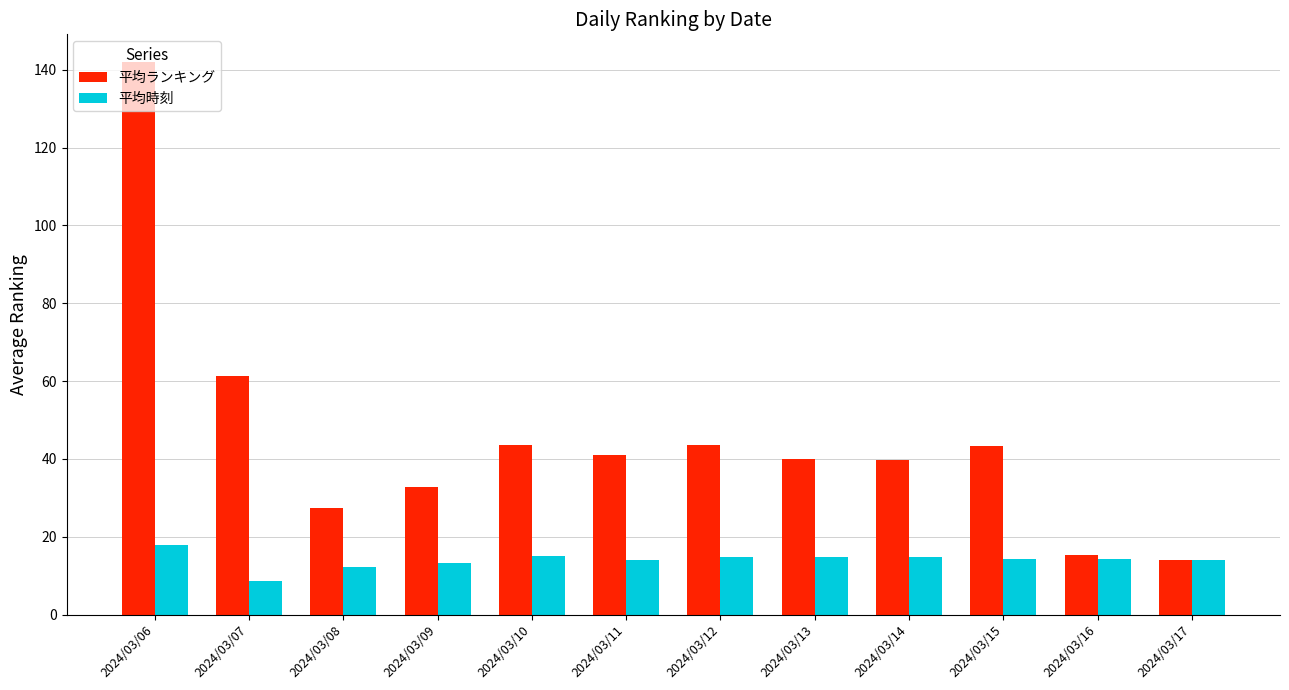

Rank the series at 2024/03/10 from lowest to highest value.

平均時刻, 平均ランキング